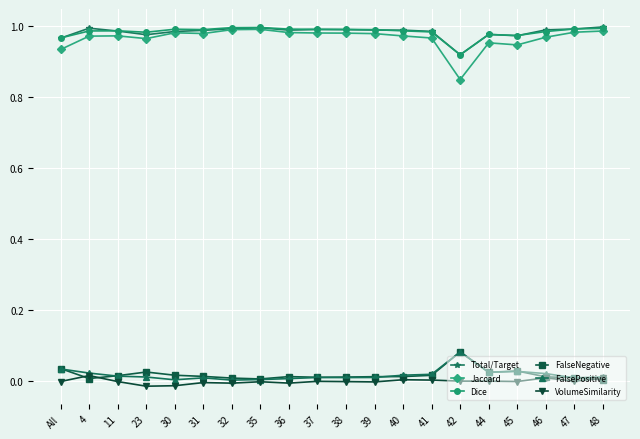

What is the label of the 13th point from the left?

40